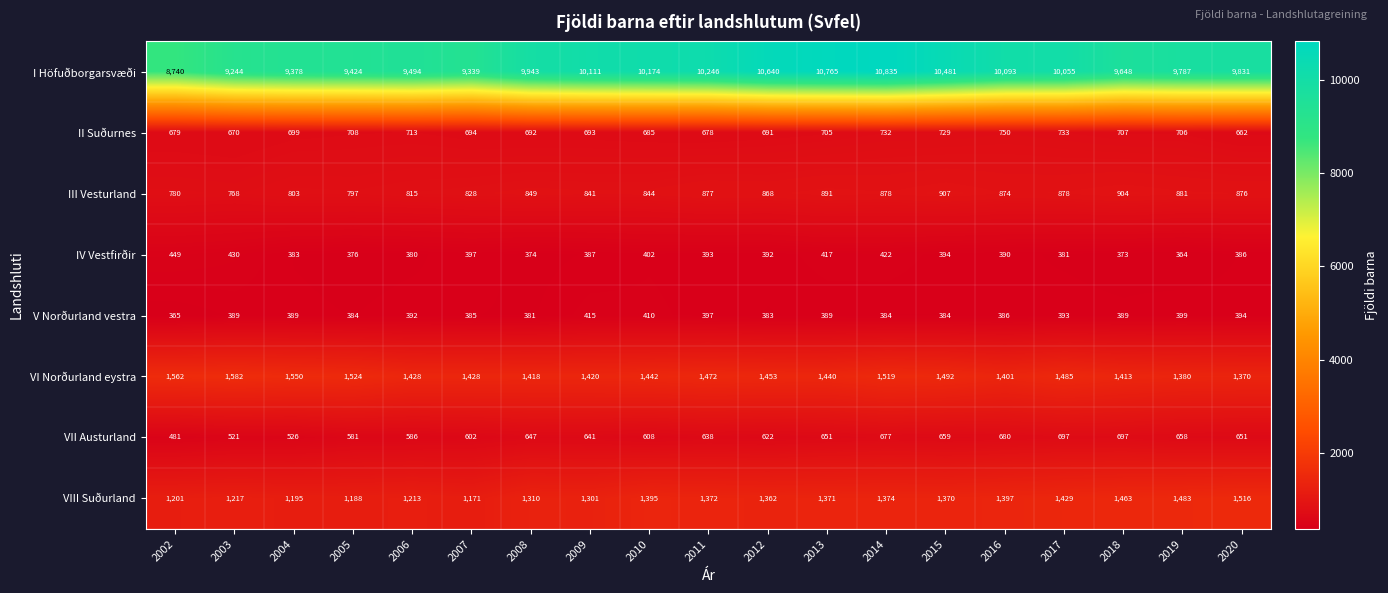

What is the total value across all series at 2019?

15658